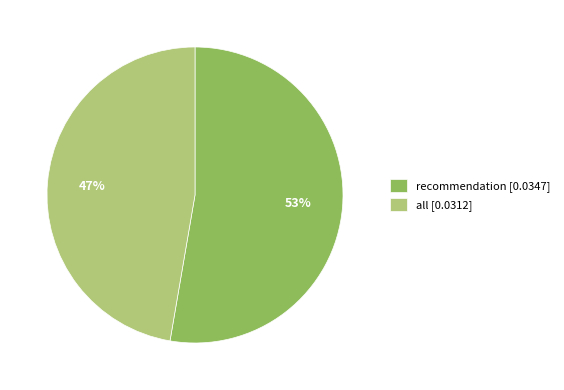

What percentage is the all slice, to the nearest percent?

47%